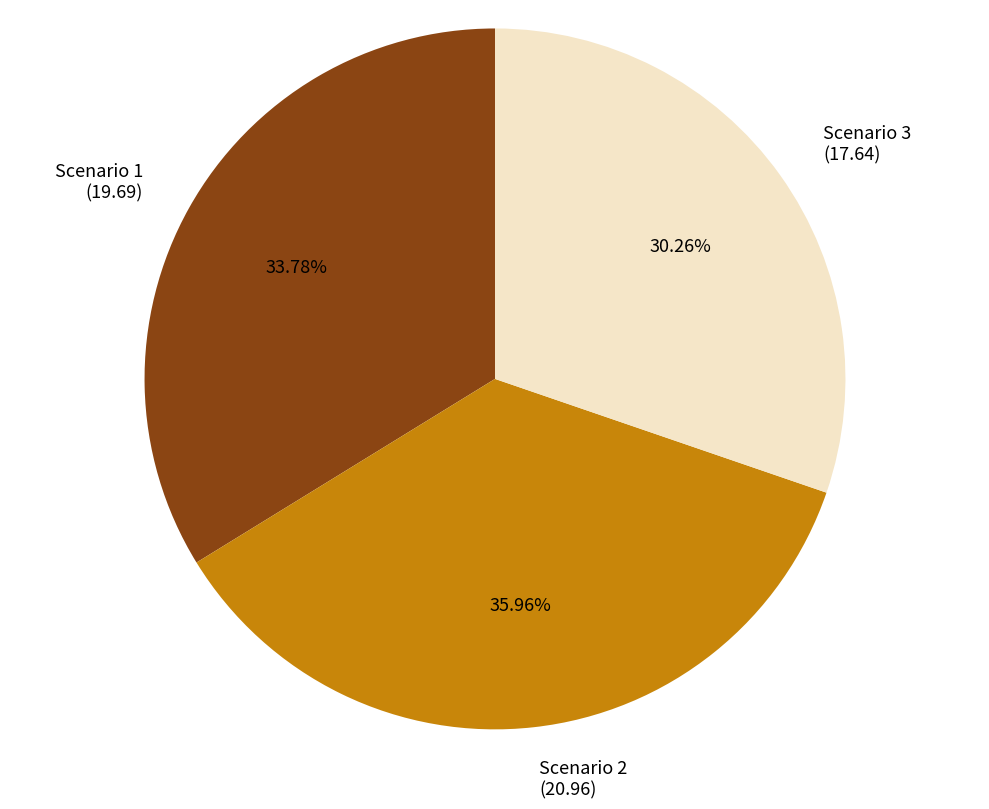

How many slices are in this pie chart?

3